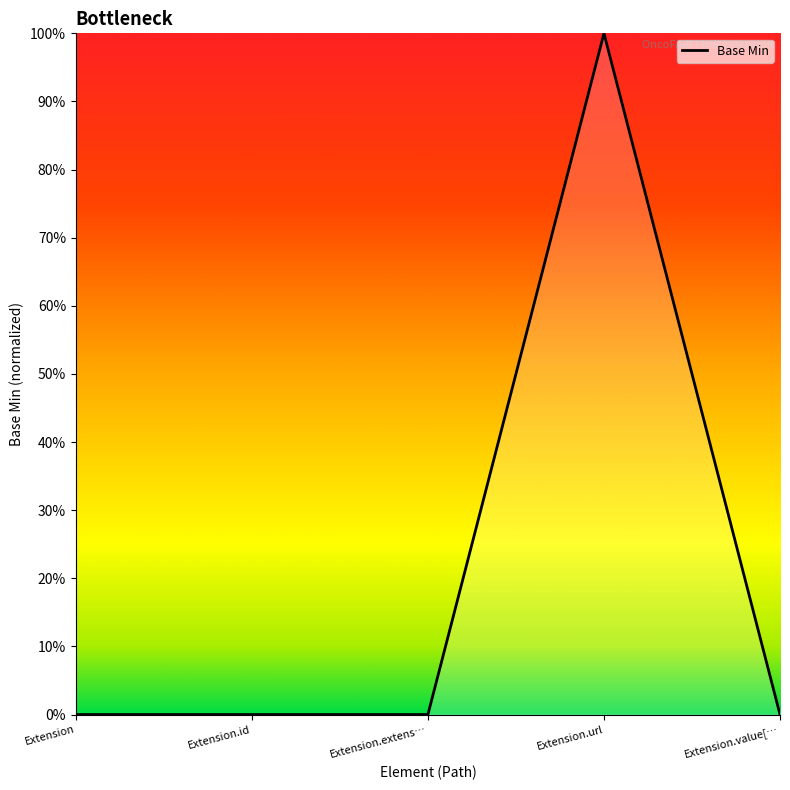

Where is the data nearest to the value 0?

Extension